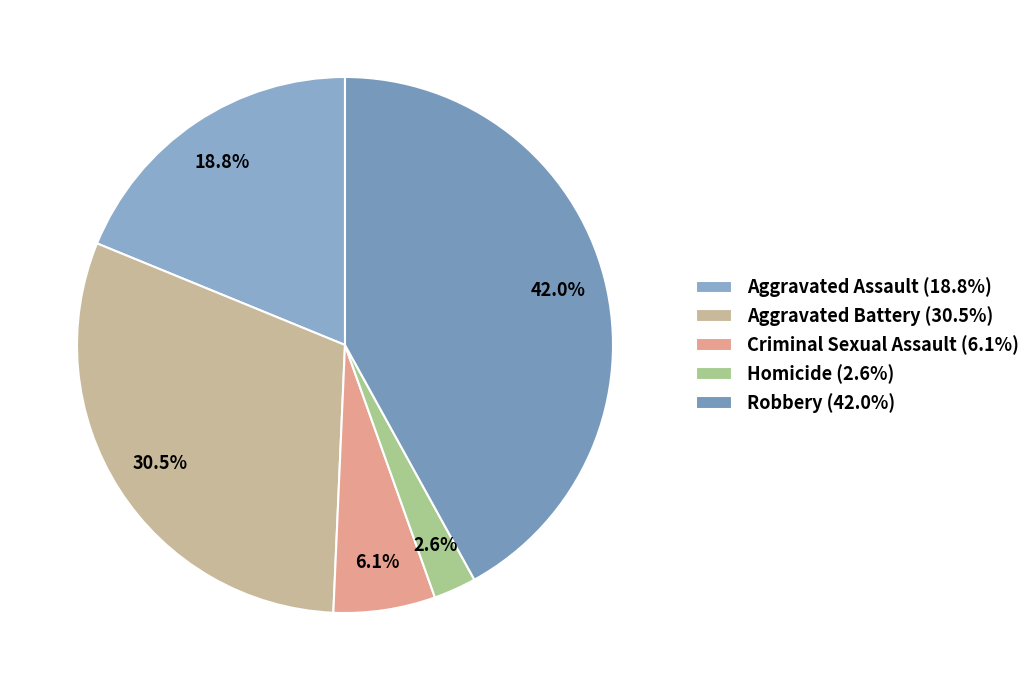

To the nearest percent, what portion does Homicide represent?

3%